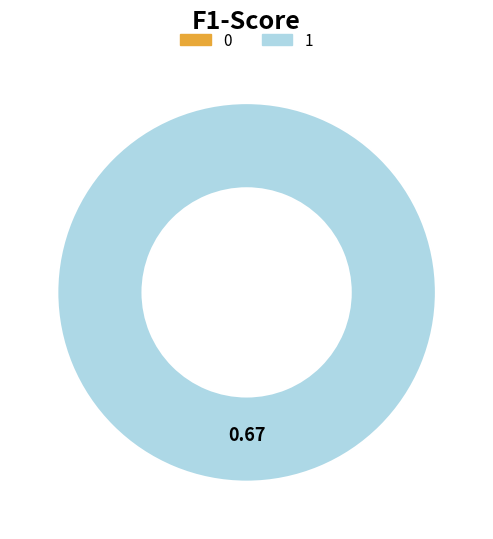

Is it true that 0 is 11% of the pie?

False